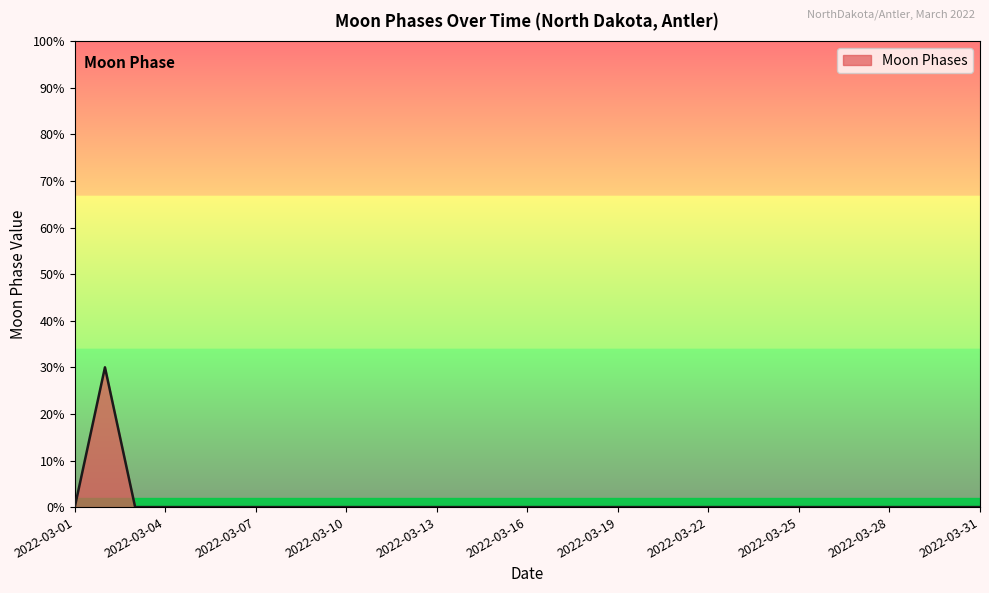

List the labels in order of value, largest first.

2022-03-02, 2022-03-01, 2022-03-03, 2022-03-04, 2022-03-05, 2022-03-06, 2022-03-07, 2022-03-08, 2022-03-09, 2022-03-10, 2022-03-11, 2022-03-12, 2022-03-13, 2022-03-14, 2022-03-15, 2022-03-16, 2022-03-17, 2022-03-18, 2022-03-19, 2022-03-20, 2022-03-21, 2022-03-22, 2022-03-23, 2022-03-24, 2022-03-25, 2022-03-26, 2022-03-27, 2022-03-28, 2022-03-29, 2022-03-30, 2022-03-31